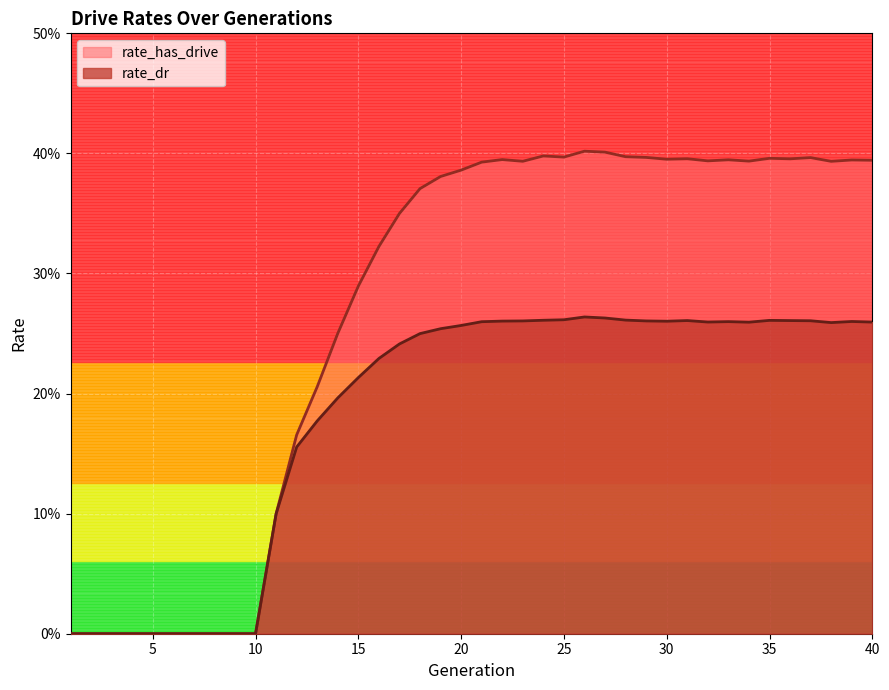

What is the average value of the rate_dr series?

0.2